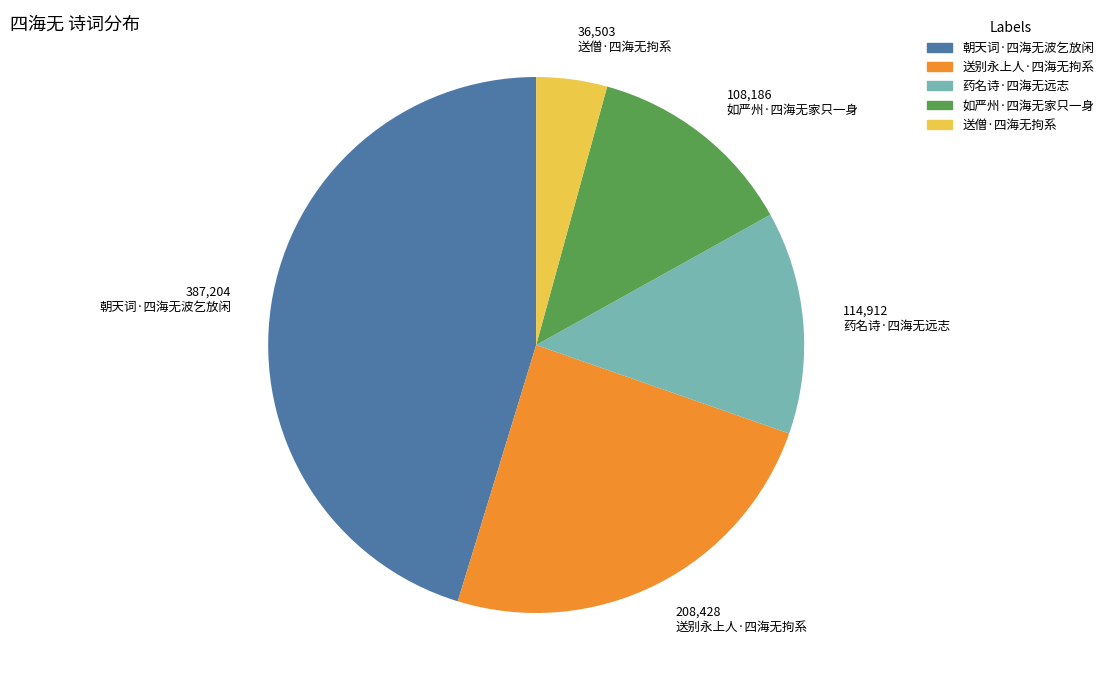

Is it true that 药名诗·四海无远志 is 13% of the pie?

True